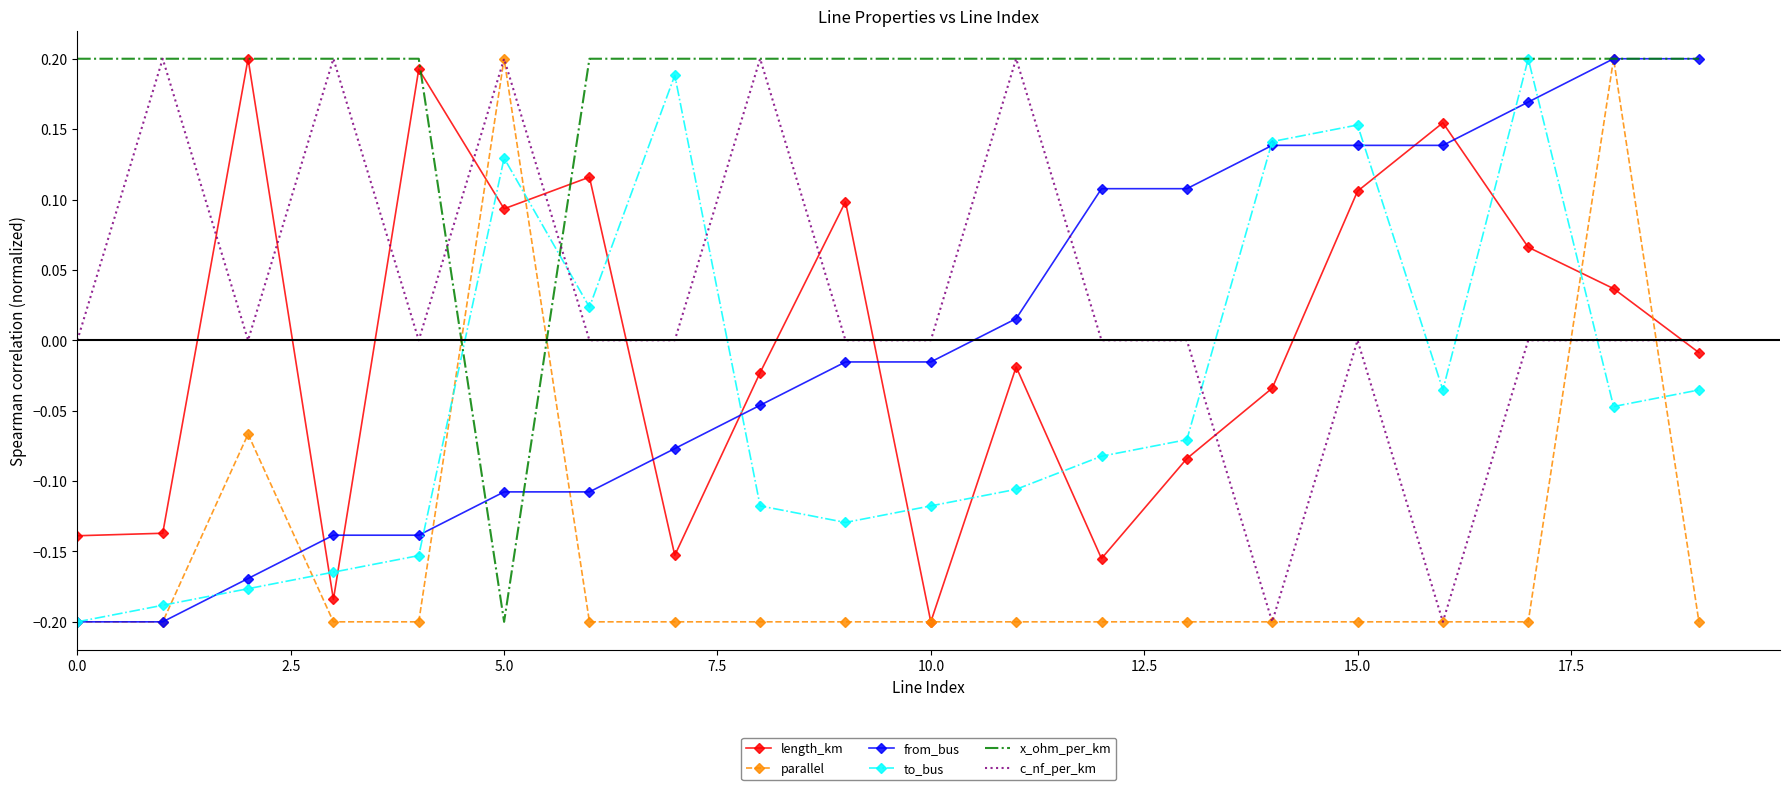

How many values in parallel are below zero?

18